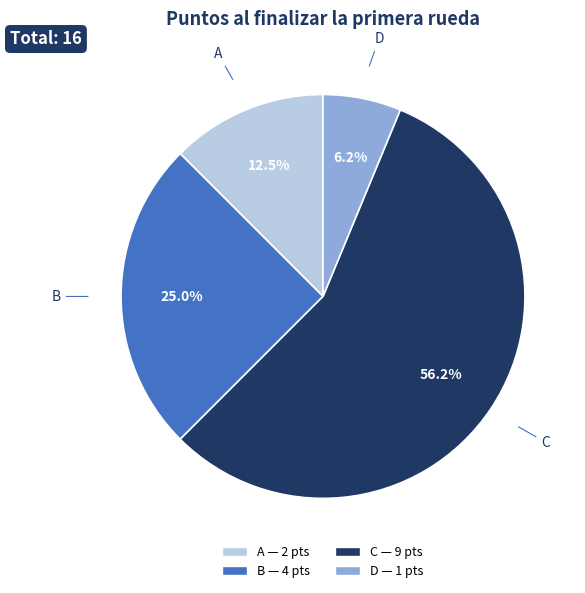

What percentage do C and D together represent?

62.5%